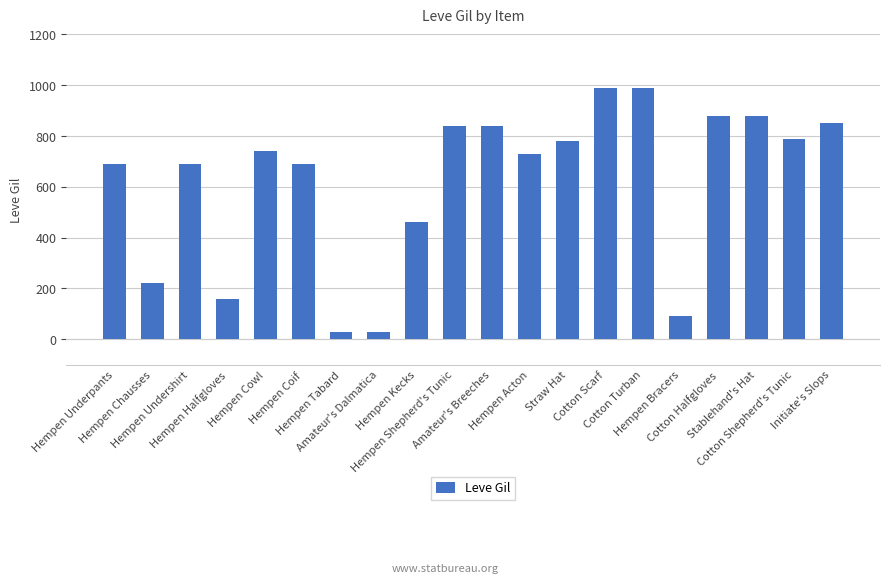

What is the difference between the maximum and minimum values?

960